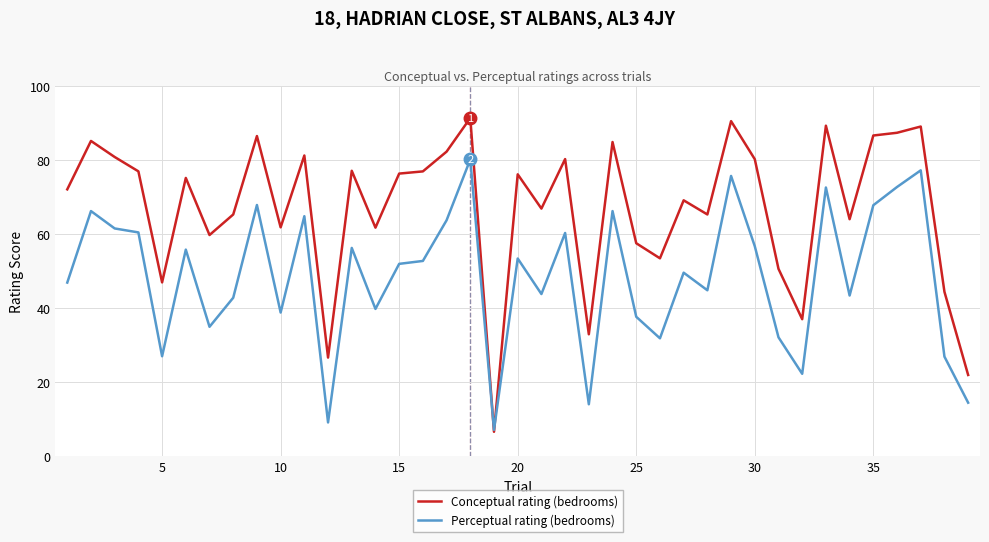

In Perceptual rating (bedrooms), how many points are higher than both neighbors (excluding endpoints)?

13